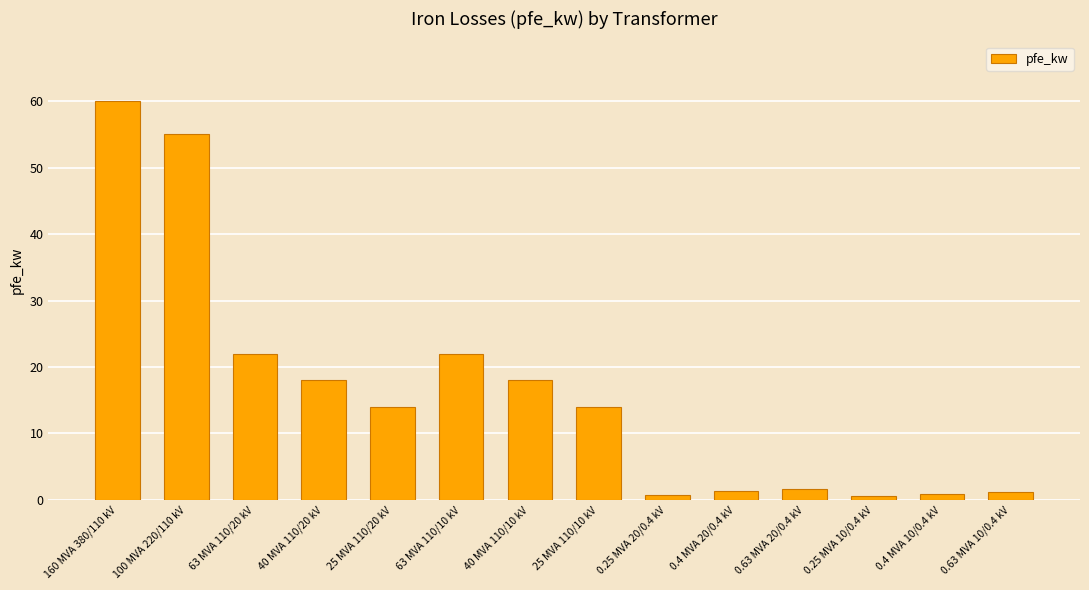

How many bars are there in total?

14